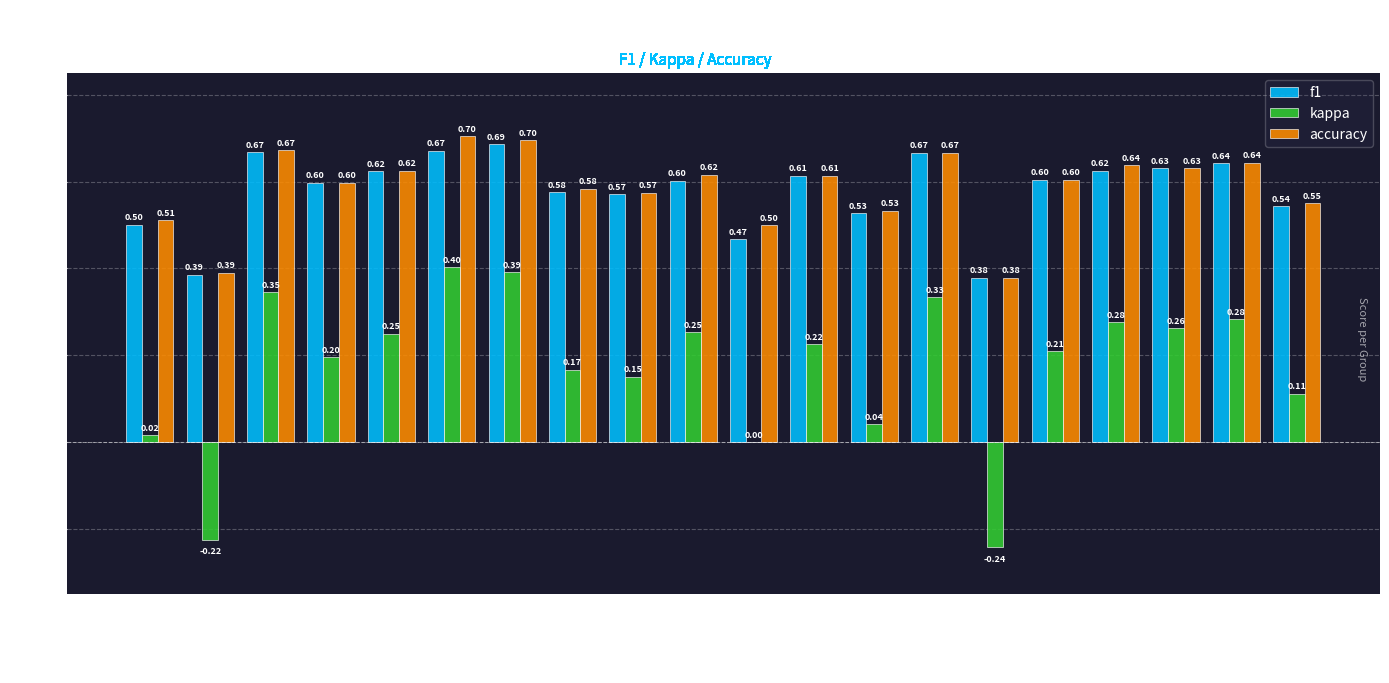

Which series has the largest range (max minus min)?

kappa